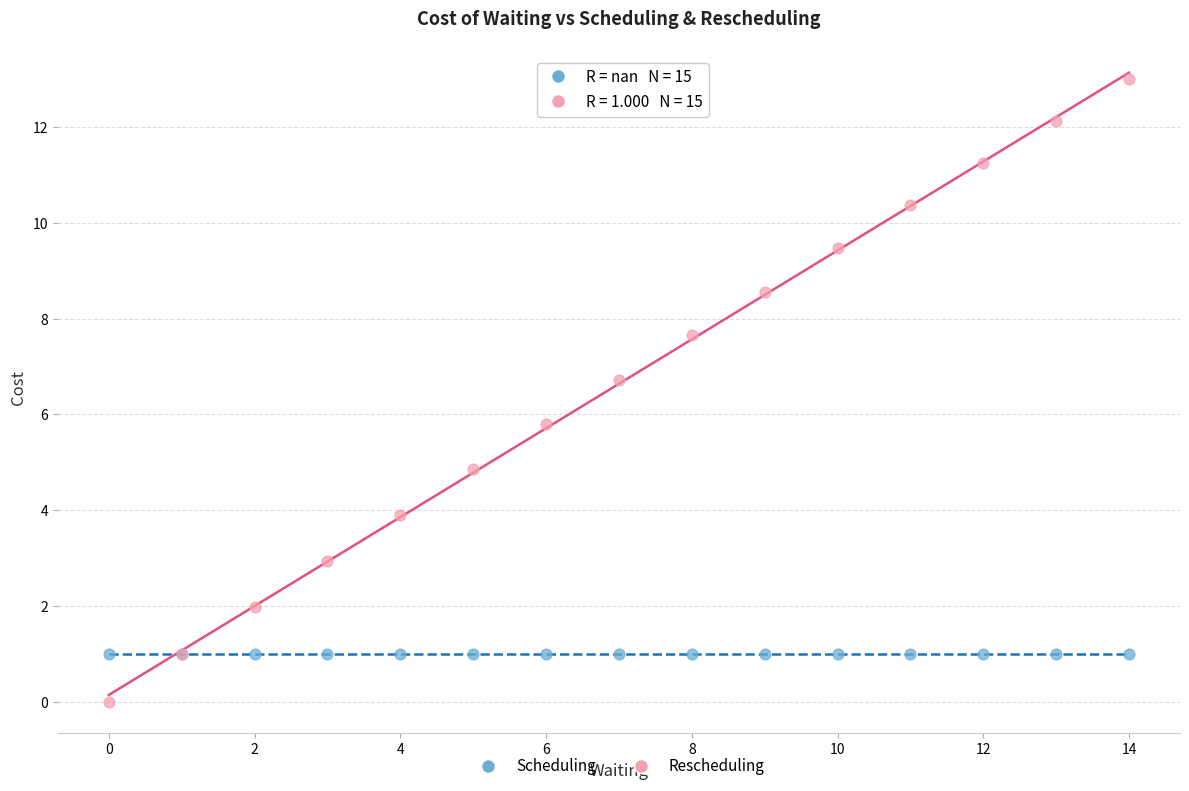

Which series contains the highest Y value?

Rescheduling